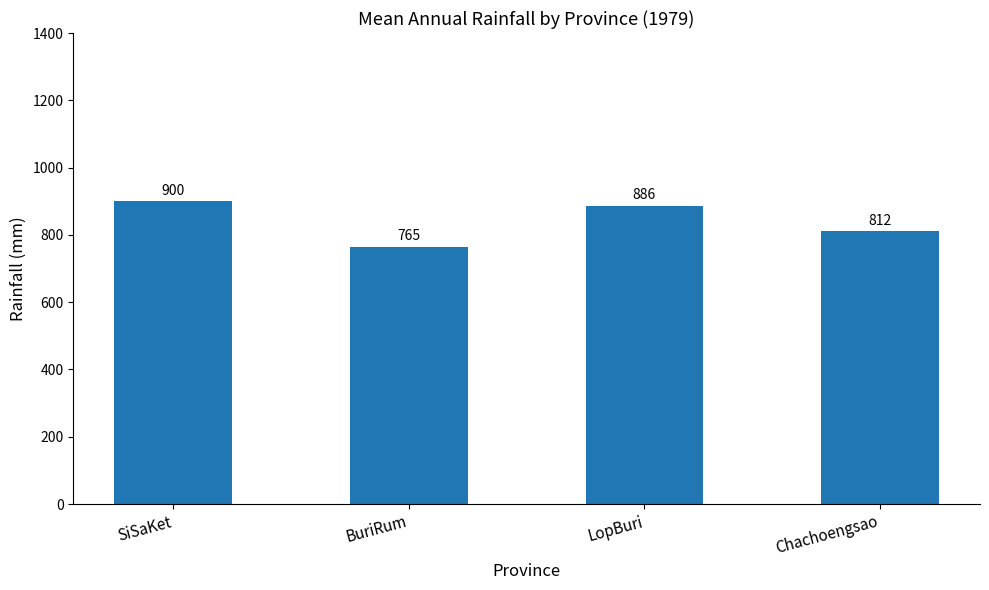

Does the chart contain stacked bars?

No